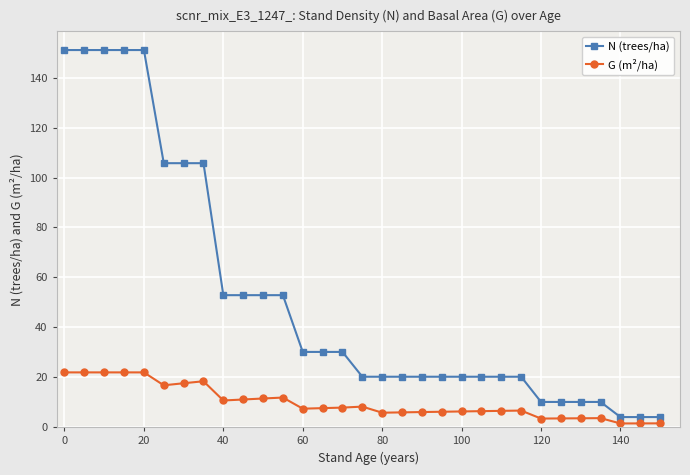

What is the sum of all N (trees/ha) values?

1609.0